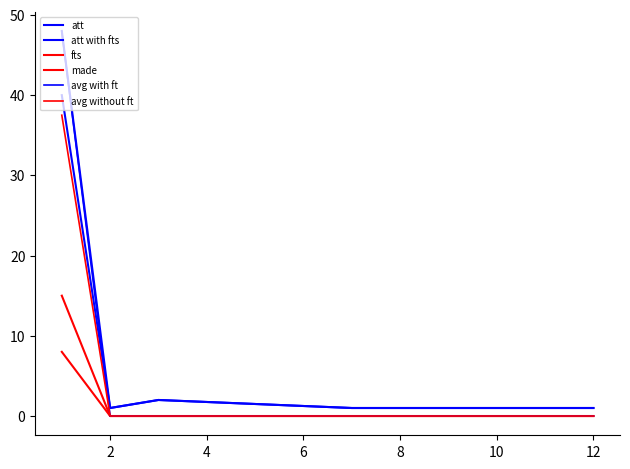

Does the chart have visible grid lines?

No